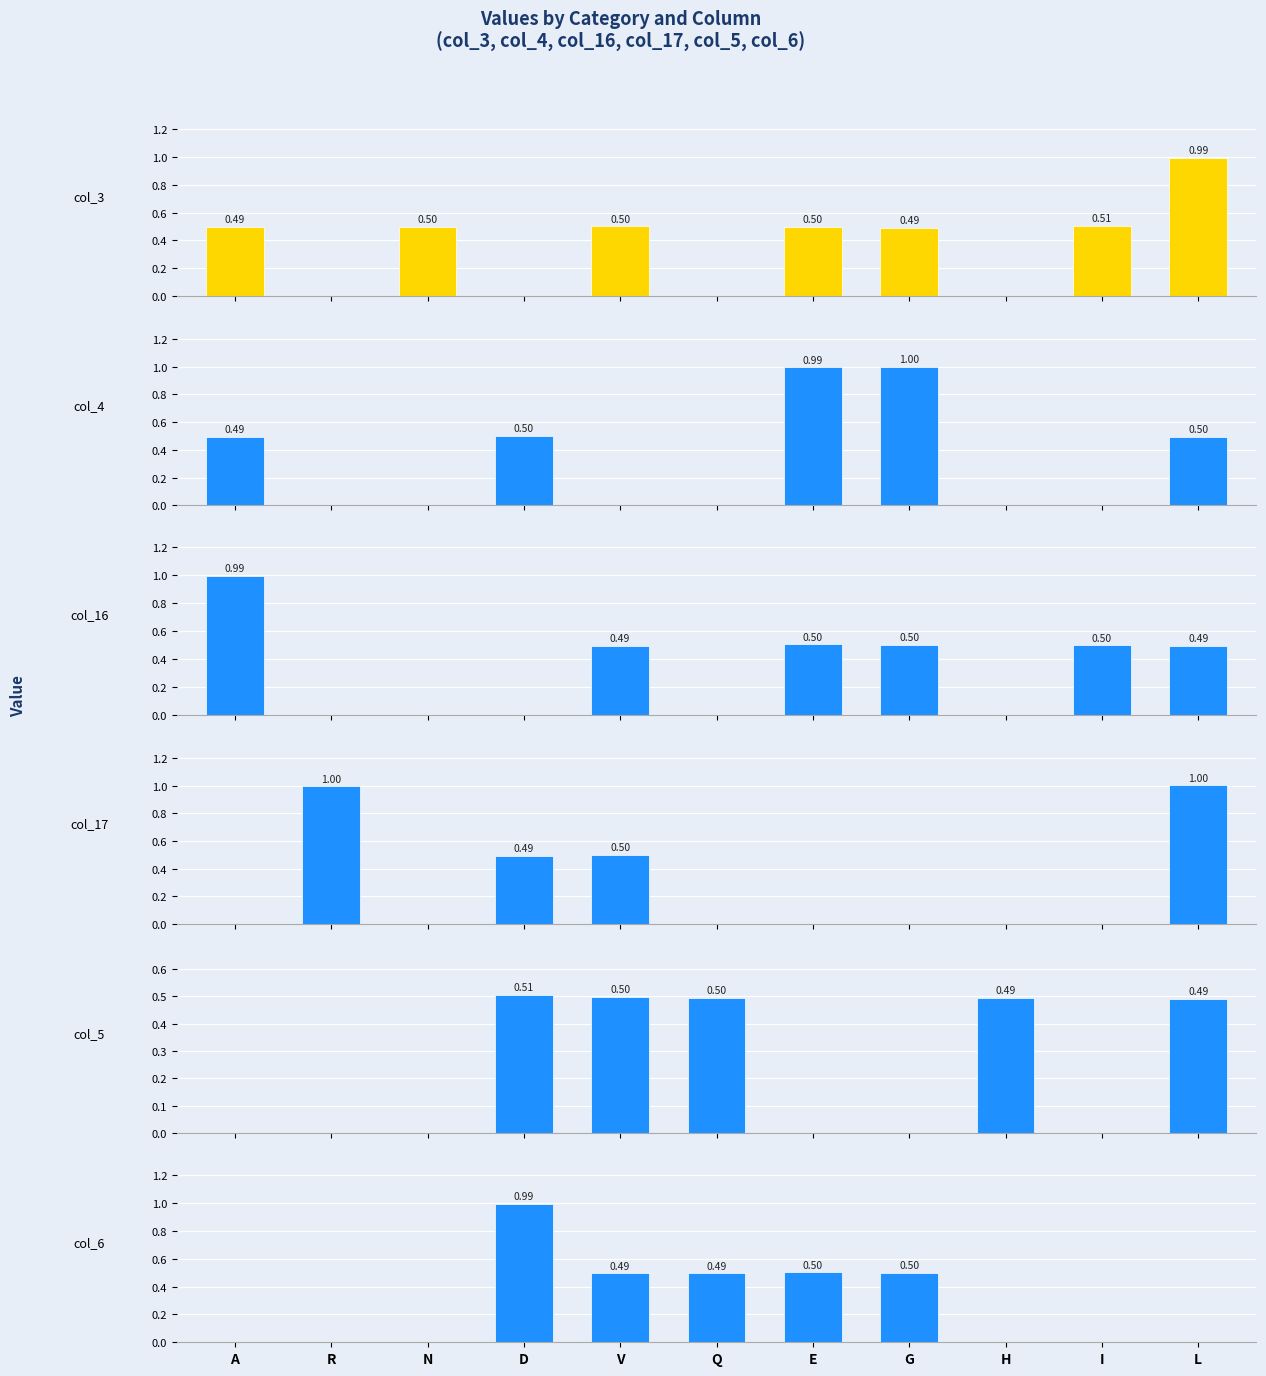

Which series has the largest total across all categories?

col_3